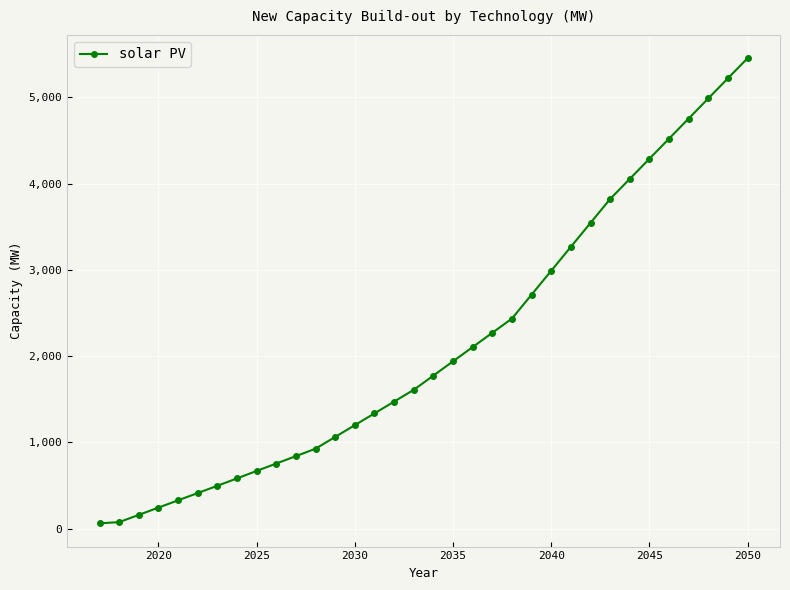

What is the greatest value displayed?

5455.0